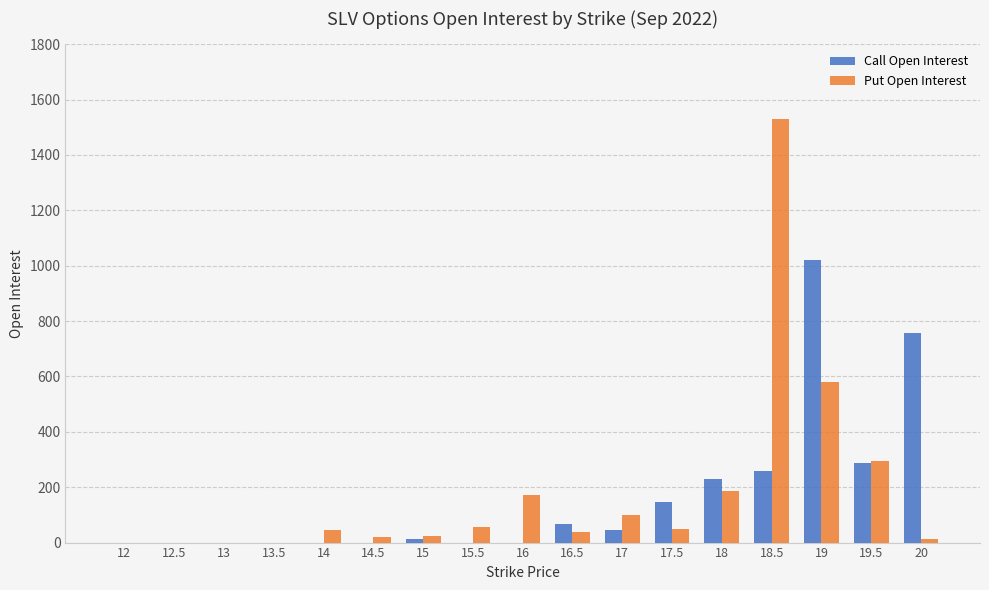

What is the maximum value shown in the chart?

1528